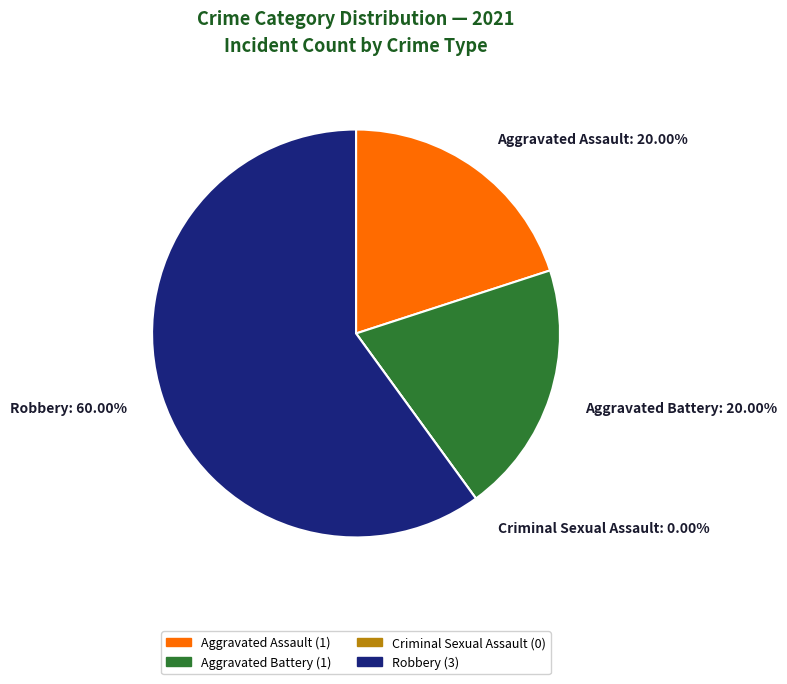

To the nearest percent, what percentage of the pie is Aggravated Battery?

20%